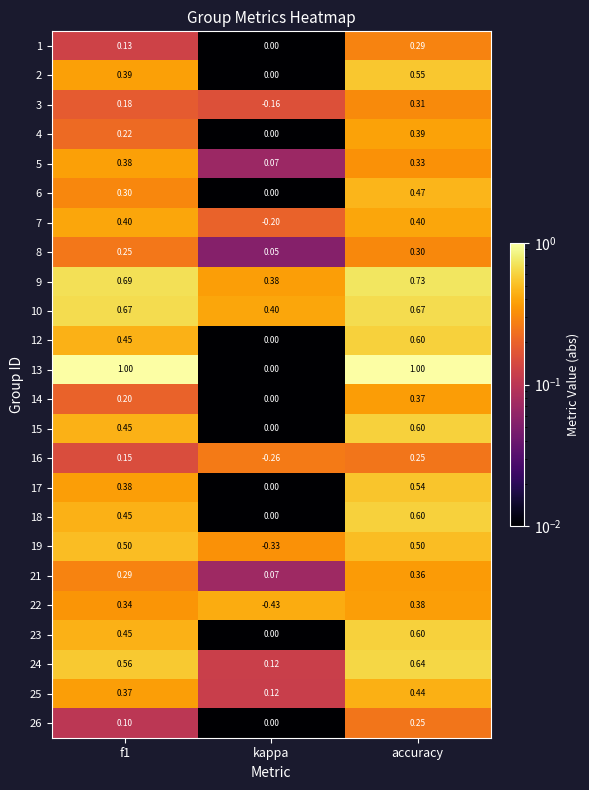

Where is 7 nearest to the value 0?

kappa